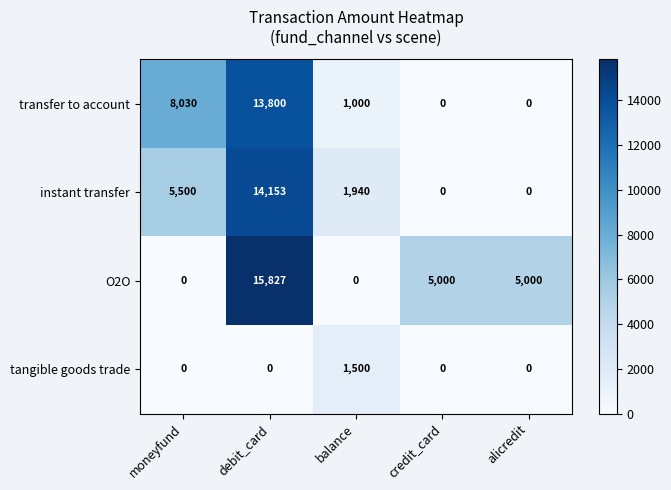

What is the spread (max minus min) of values at moneyfund?

8030